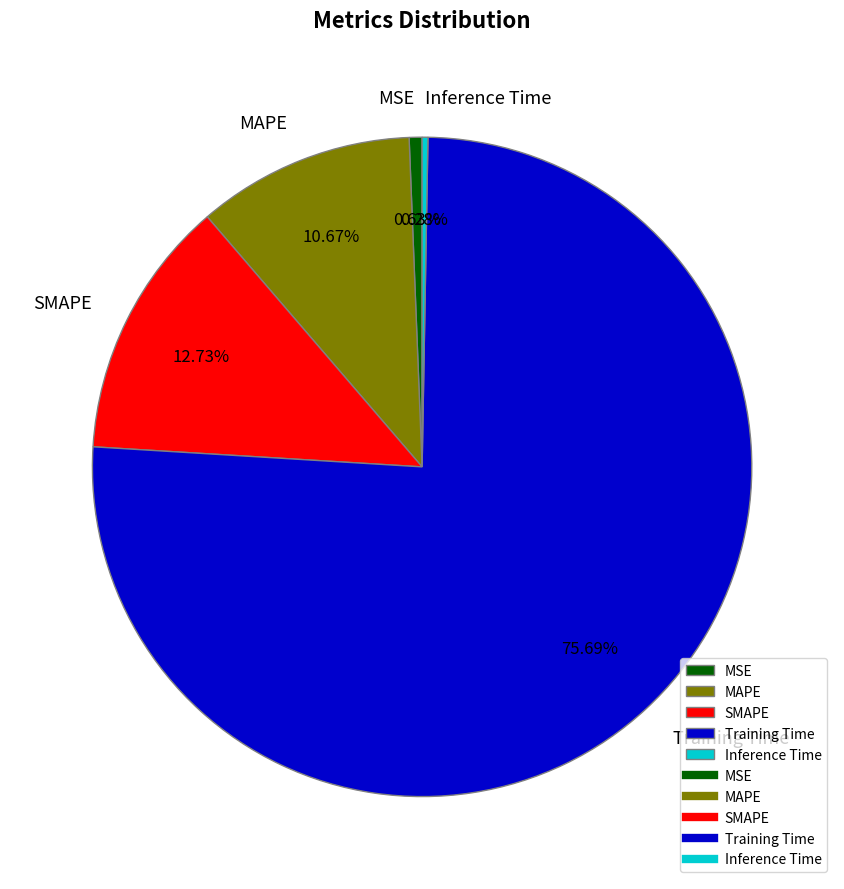

To the nearest percent, what is the combined percentage of MSE and SMAPE?

13%